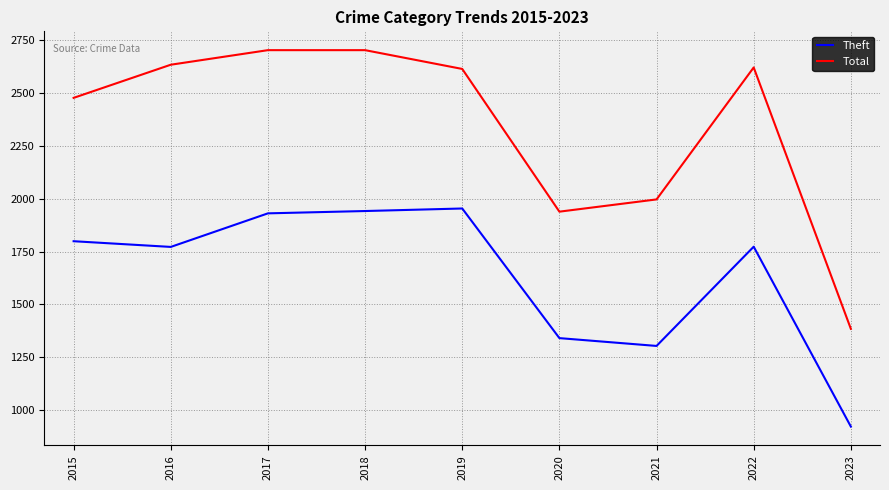

What is the sum of all Theft values?

14735